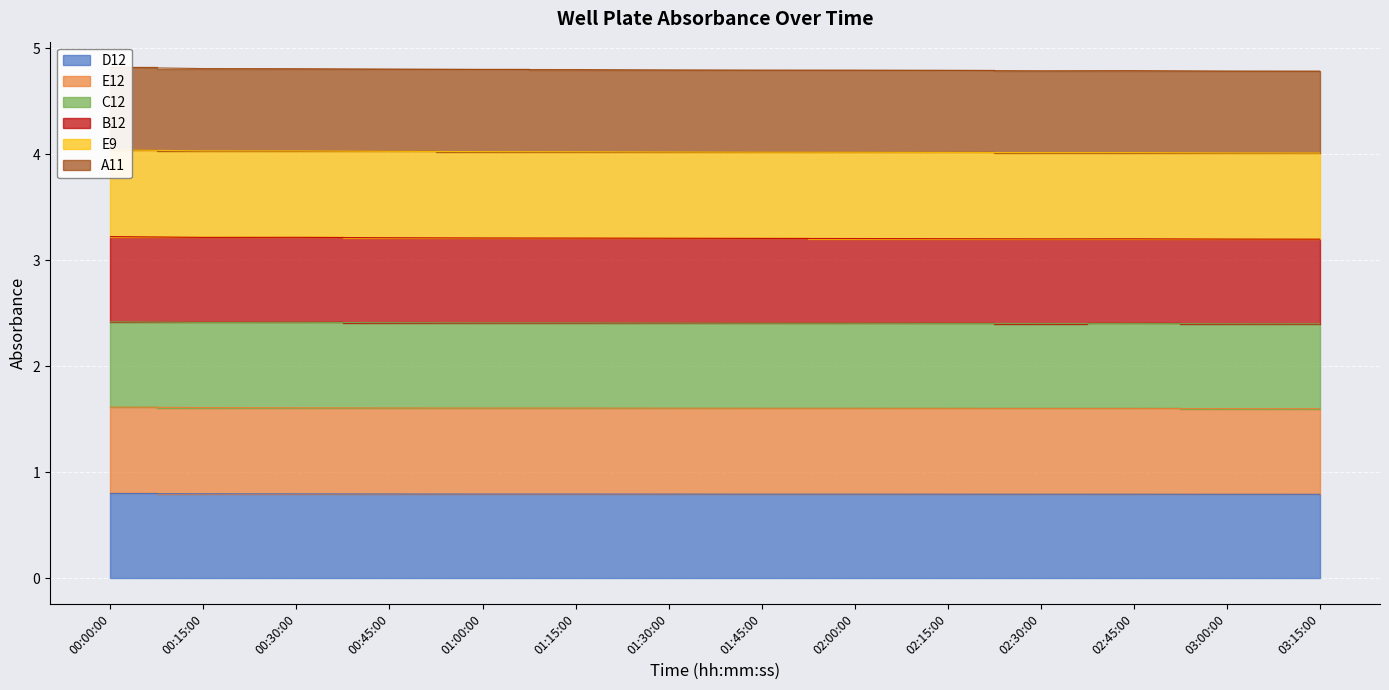

What is the label of the 8th point from the right?

01:30:00